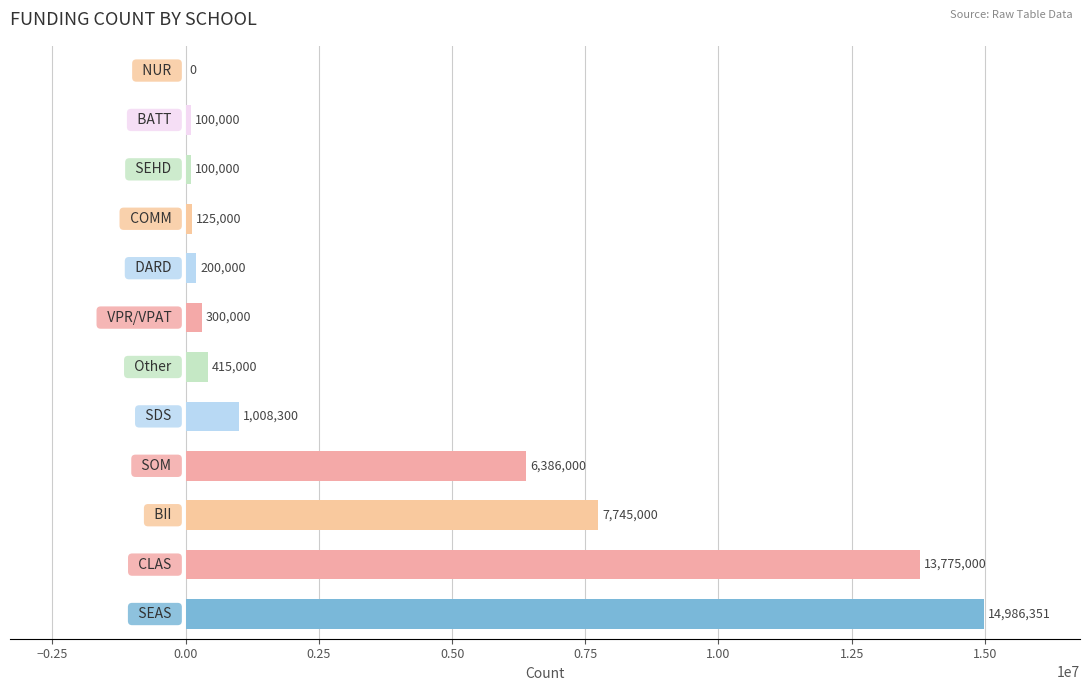

What is the sum of all values?

45140651